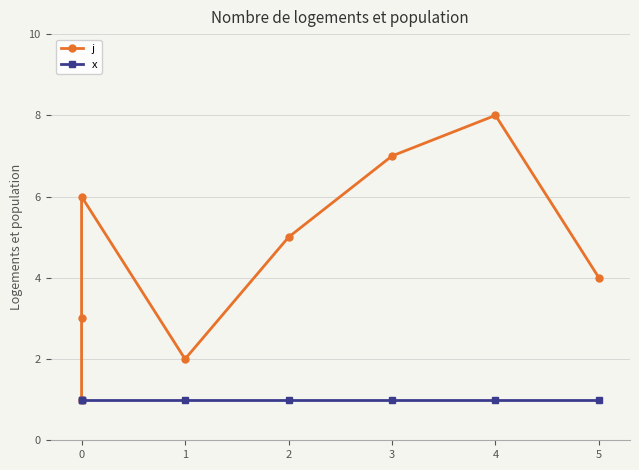

True or false: x and j cross at least once.

False